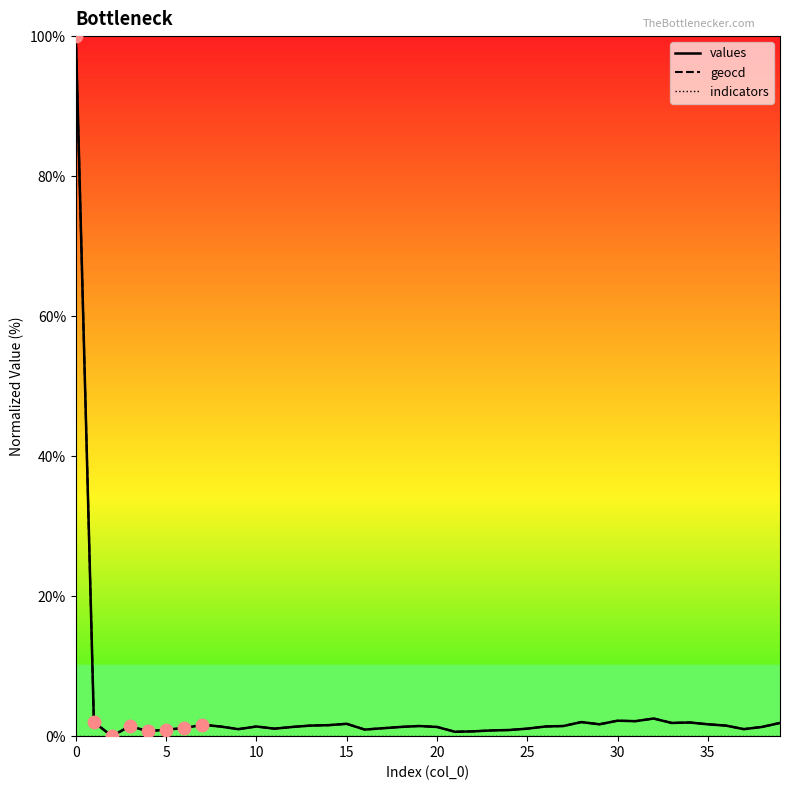

Is this an area chart (filled region under the line)?

No